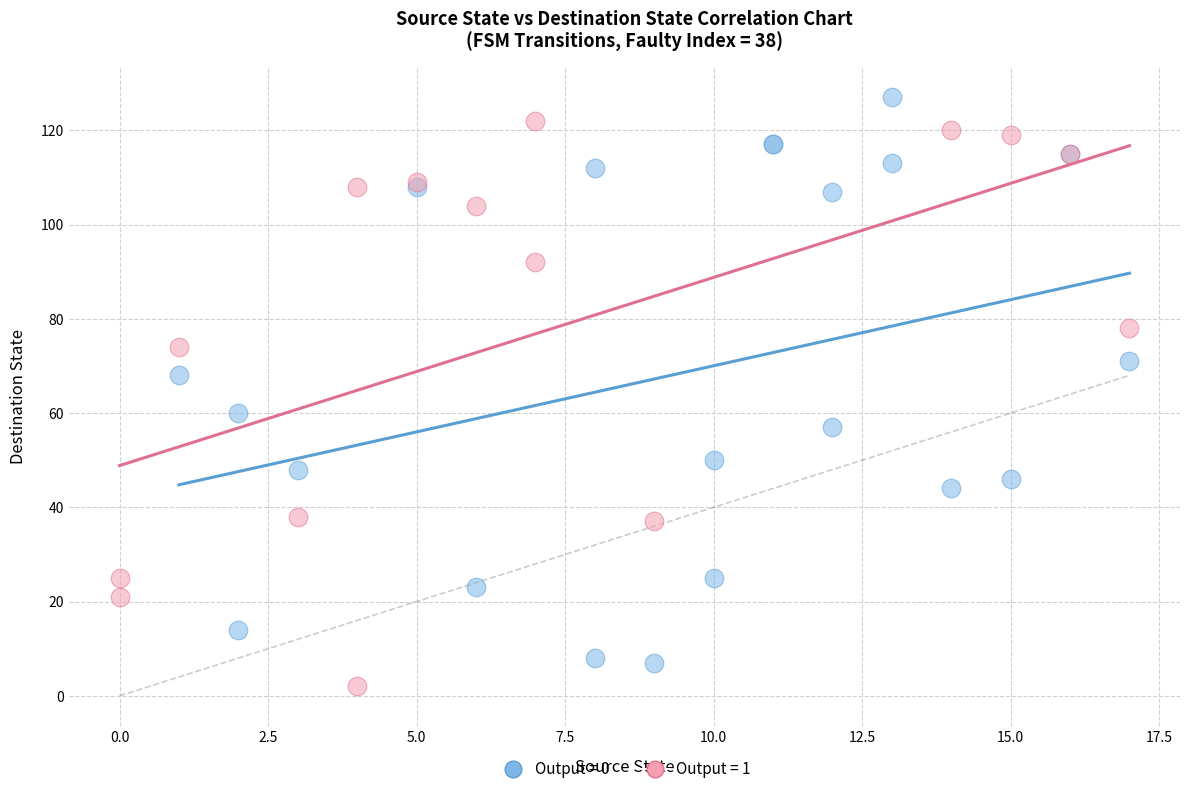

What are all the series names shown in the legend?

Output = 0, Output = 1